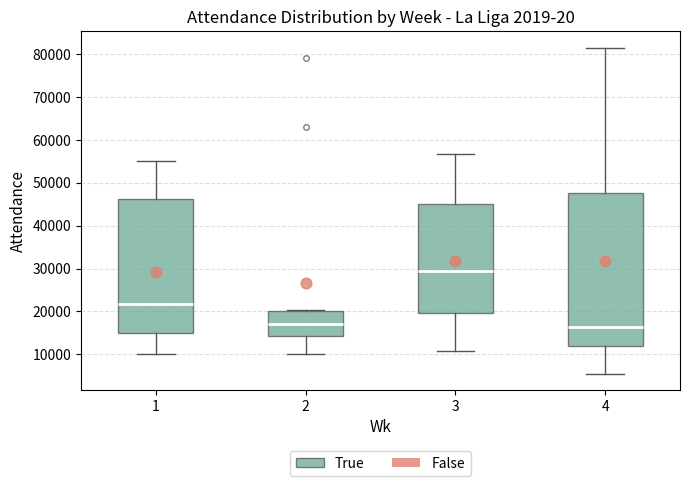

Where does the lower whisker of the box at x = 4 end on the y-axis? The values are not printed on the chart, so give them approximately, as read against the axis.

5000